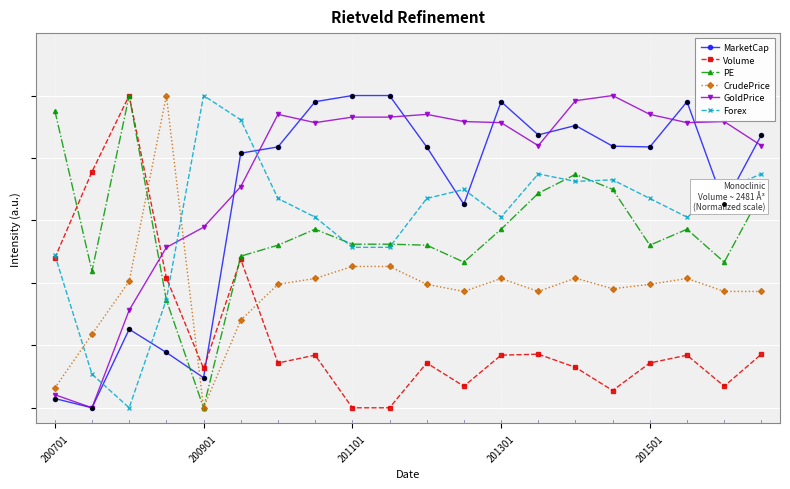

What are all the series names shown in the legend?

MarketCap, Volume, PE, CrudePrice, GoldPrice, Forex